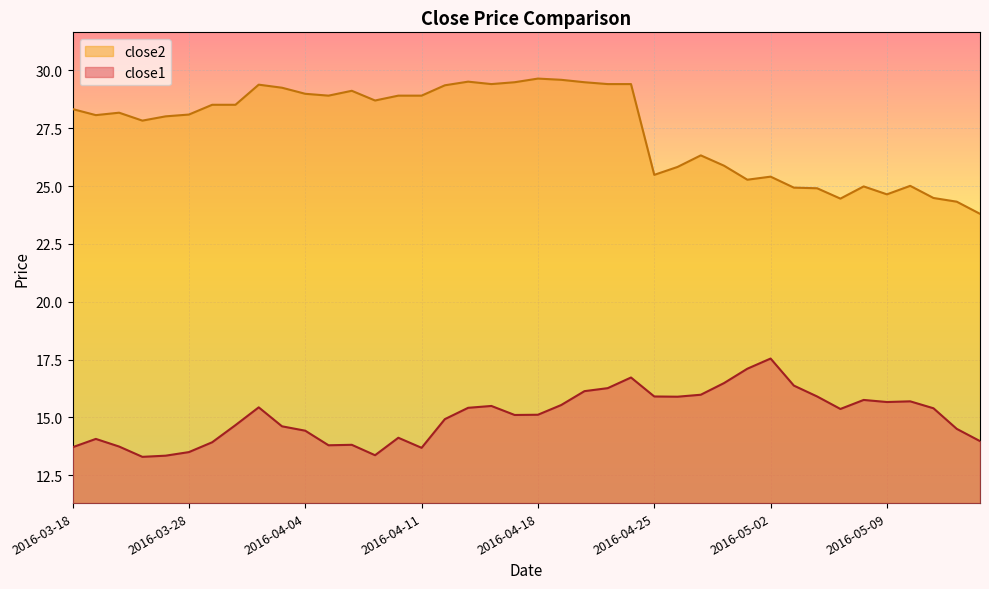

List the series in order of their peak value, lowest first.

close1, close2